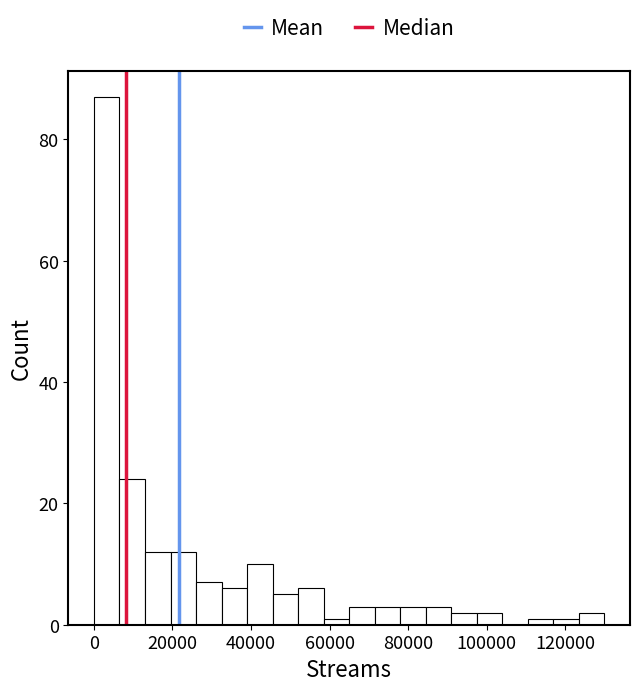

Read against the x-axis, roughly where is the centre of the tallest bar?

4000